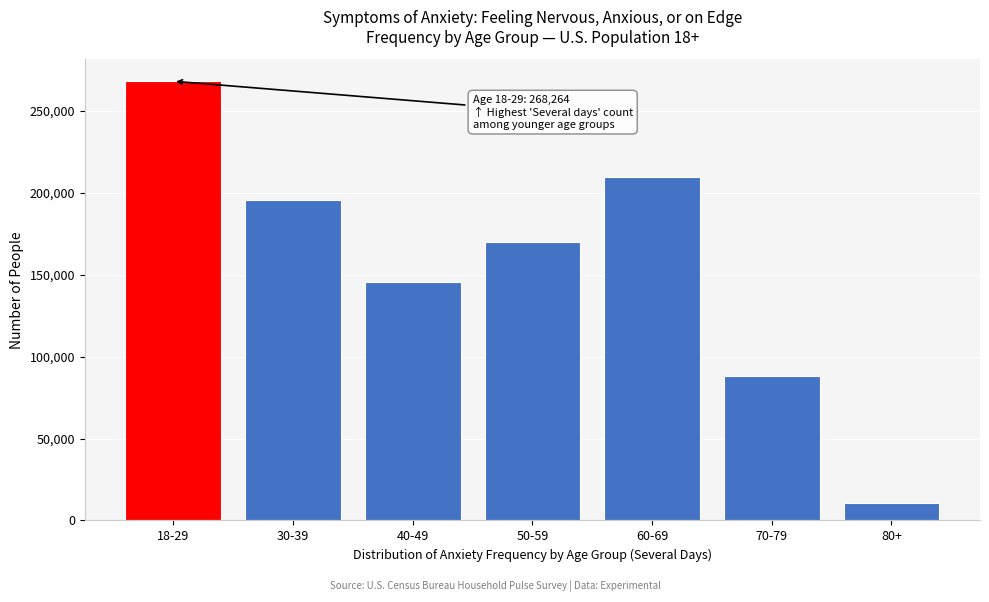

Reading right to left, extract all data points from this chart.

80+=10903	70-79=88364	60-69=209806	50-59=170376	40-49=145899	30-39=195780	18-29=268264